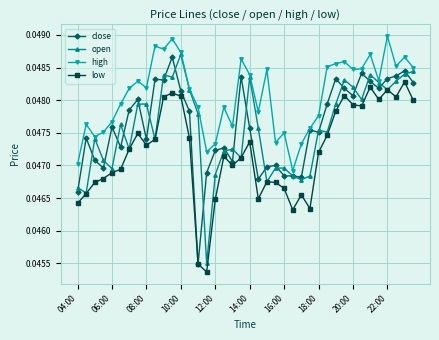

How many low values are between 0 and 1?

40